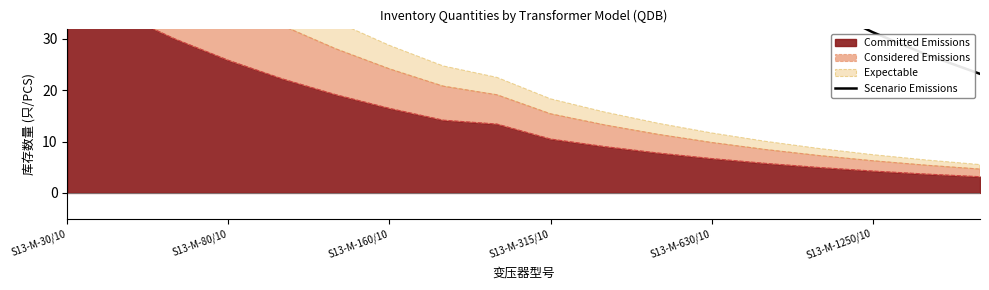

How many lines are shown in the chart?

1